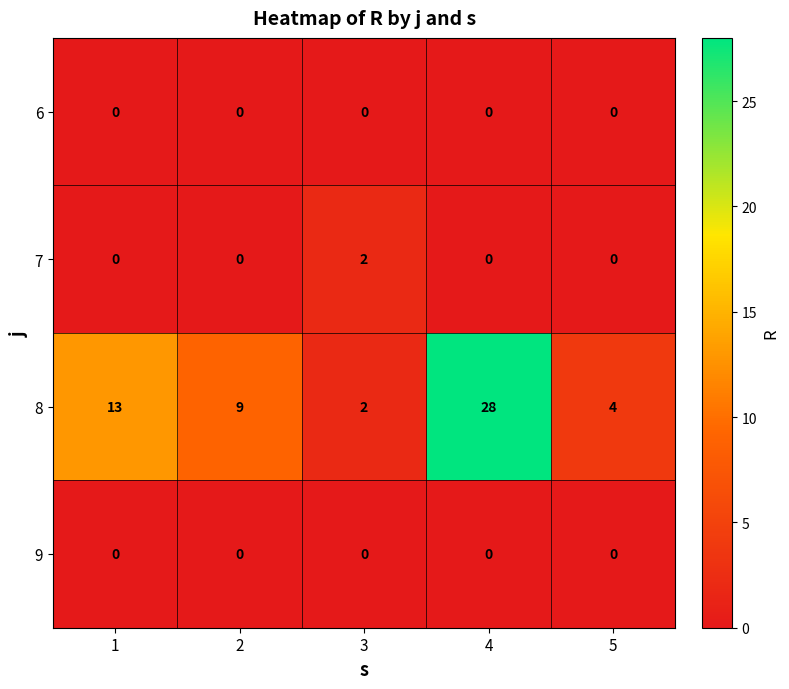

Which series changed the most between 1 and 2?

8